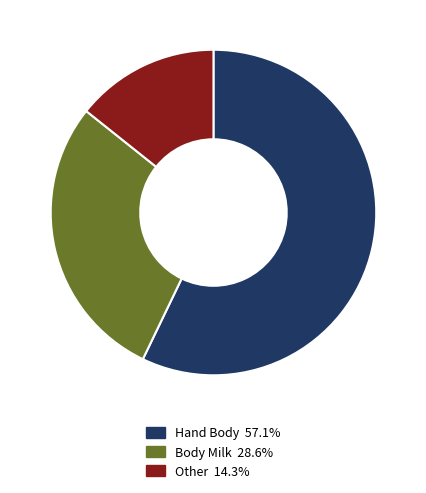

Do Hand Body and Body Milk together represent more than half of the pie?

Yes